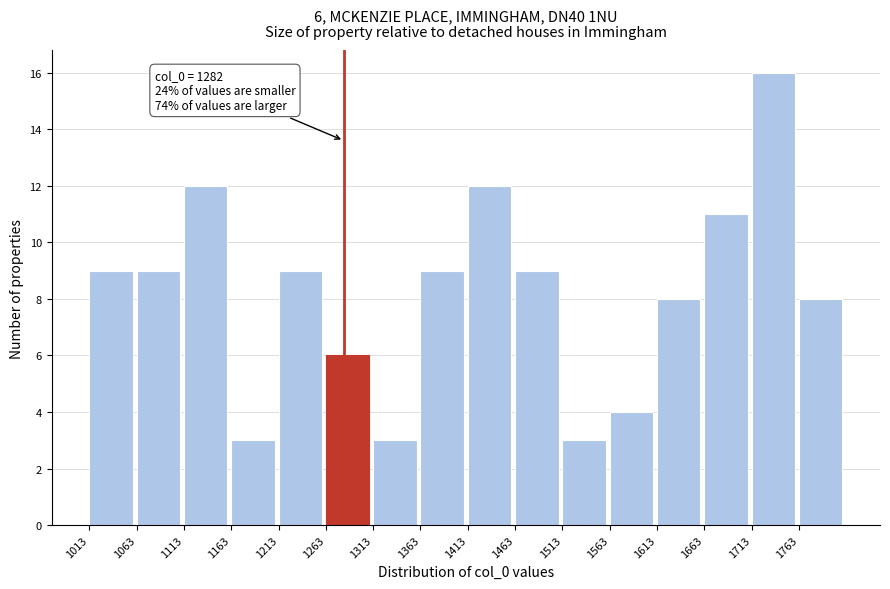

Which range on the x-axis has the tallest bar?

1713 to 1763